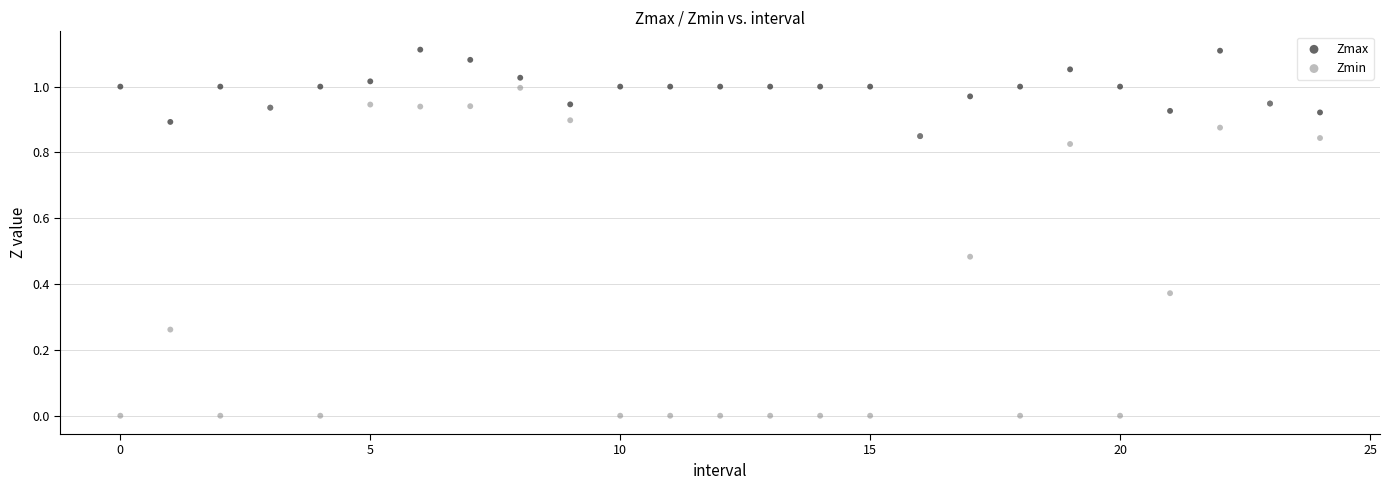

What are all the series names shown in the legend?

Zmax, Zmin